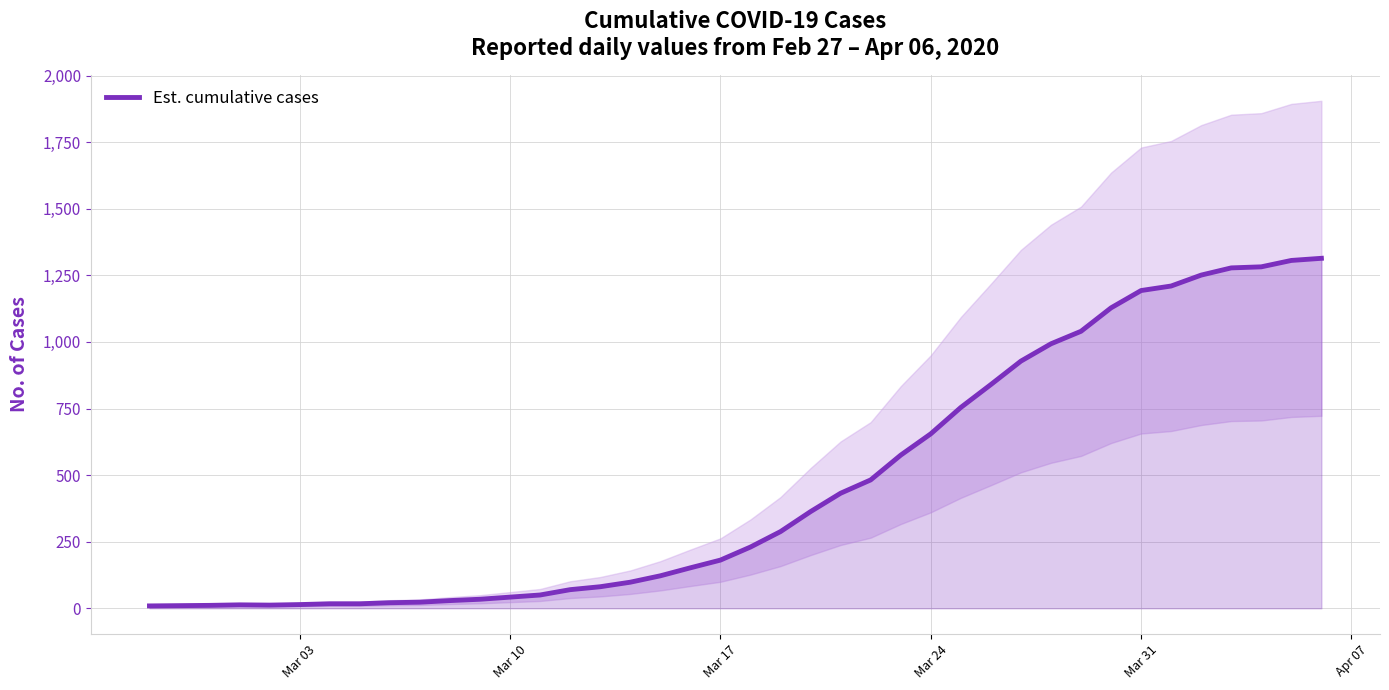

How many values are below 230?

20